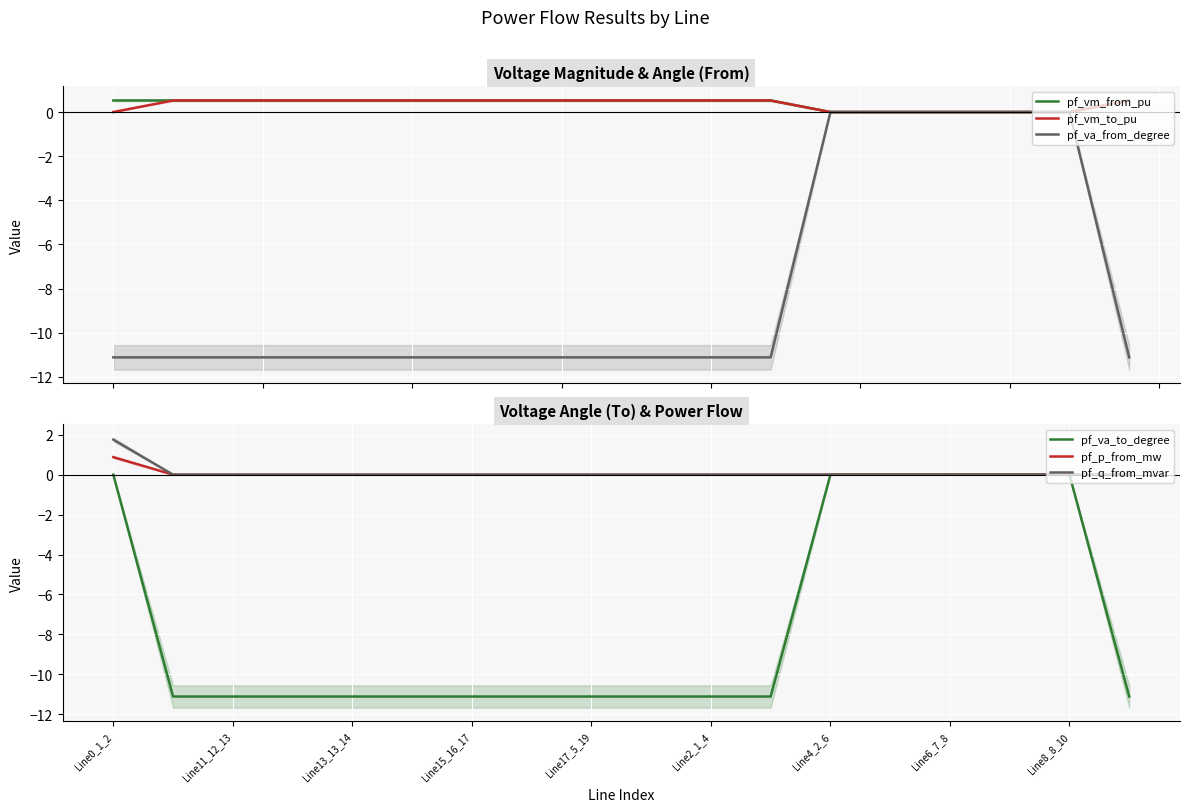

What is the maximum value for pf_vm_to_pu?

0.5